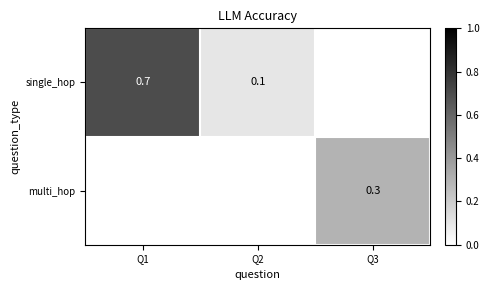

The value of multi_hop at Q3 is 0.3. True or false?

True